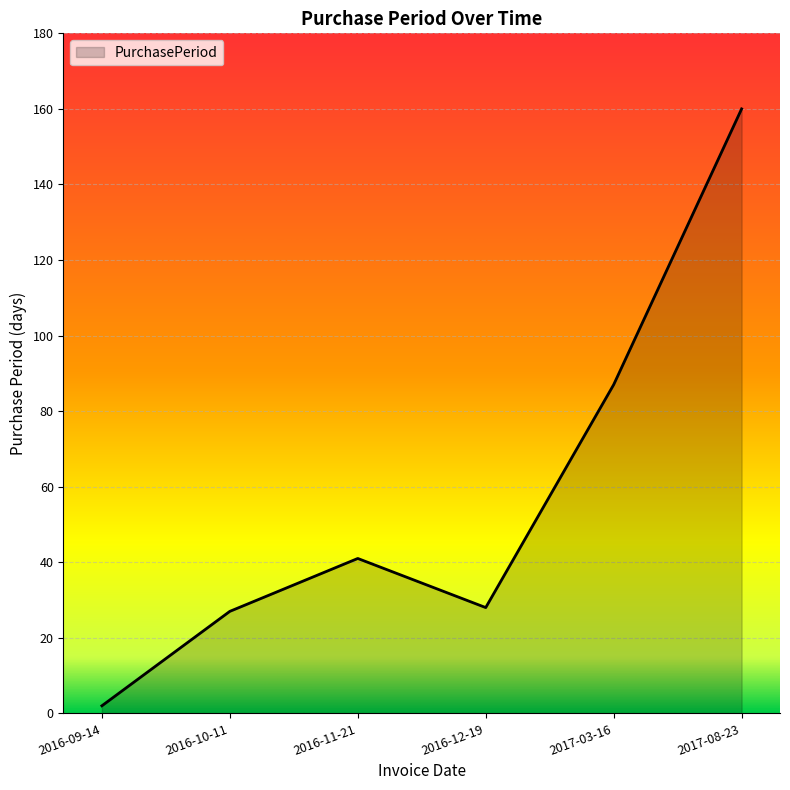

True or false: the data has more than 1 interior local peaks.

False